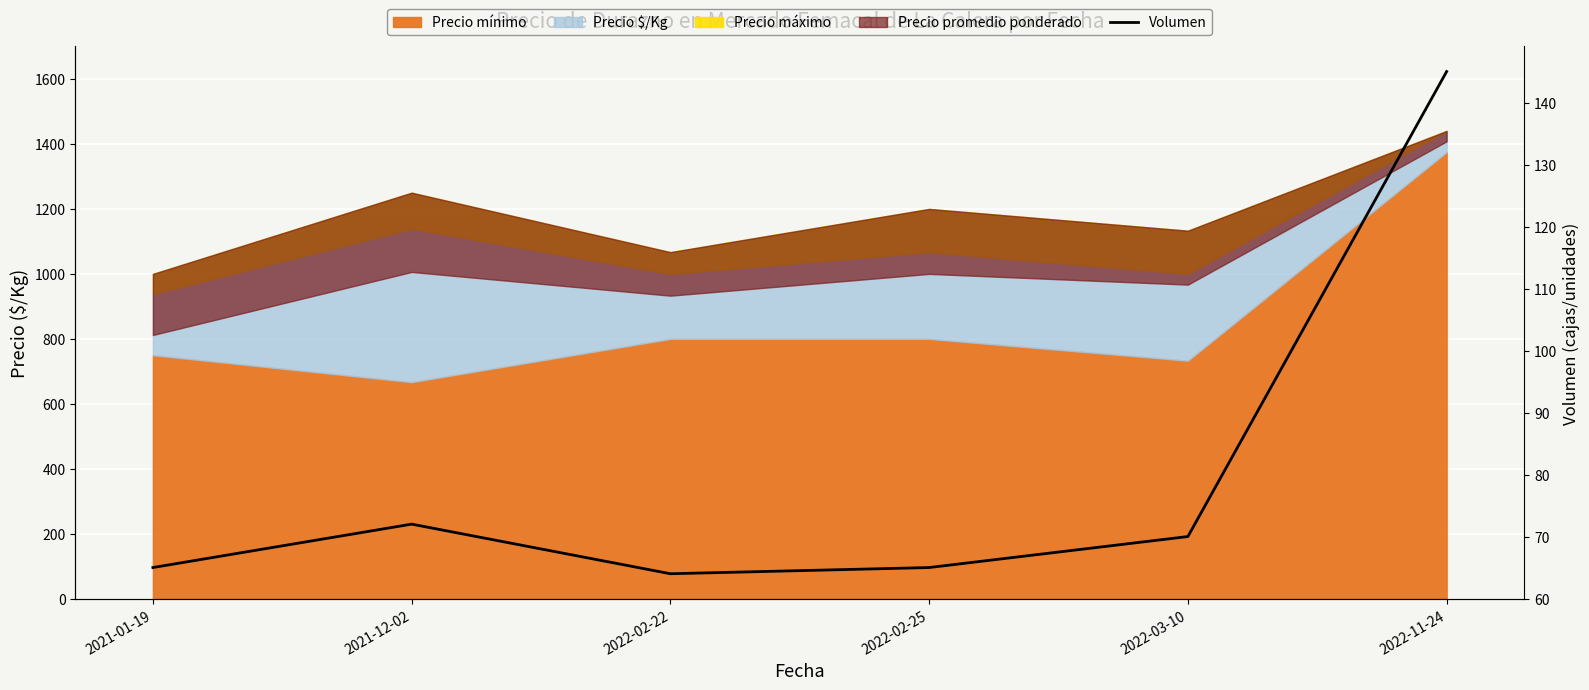

Reading left to right, transcribe all the data shown in this chart.

65	72	64	65	70	145